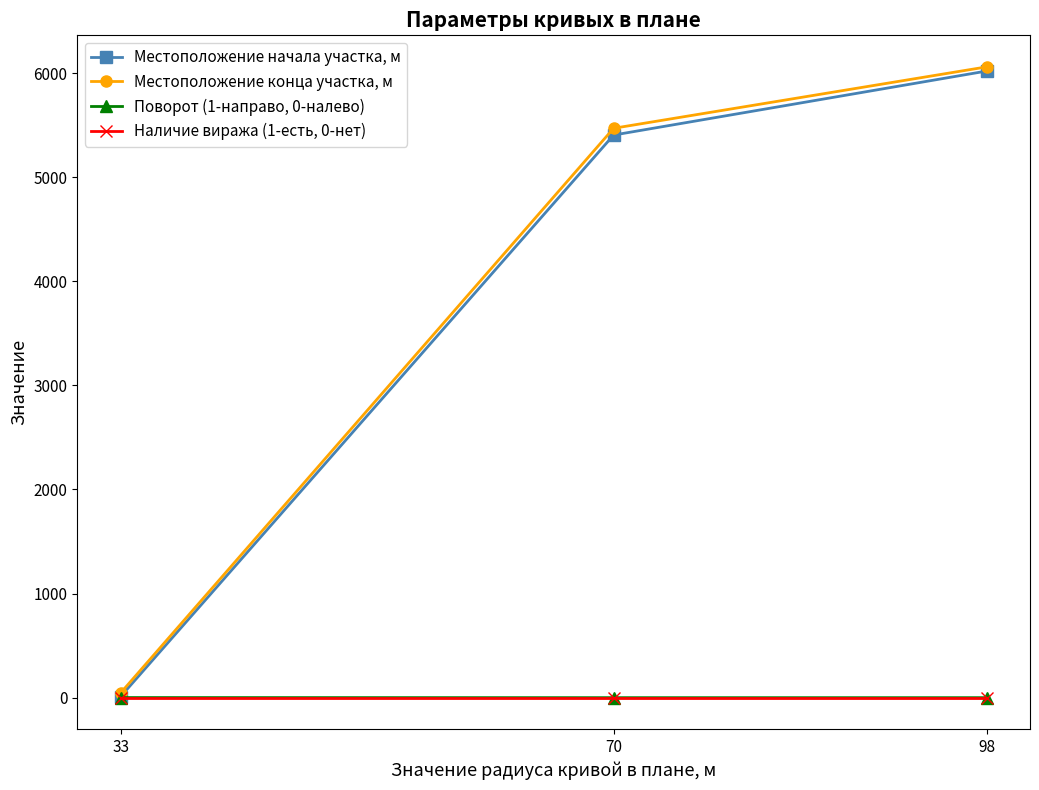

How many categories are shown in the chart?

3